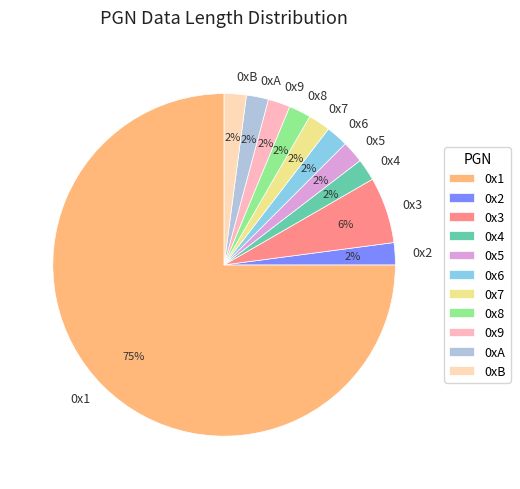

Which slice is the largest?

0x1